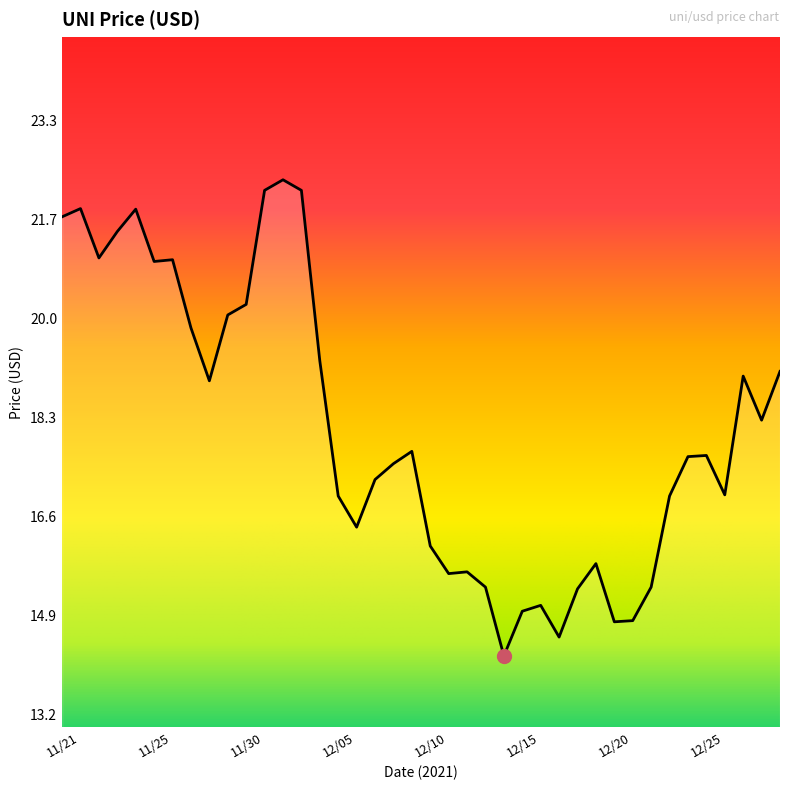

What is the smallest value displayed?

14.2